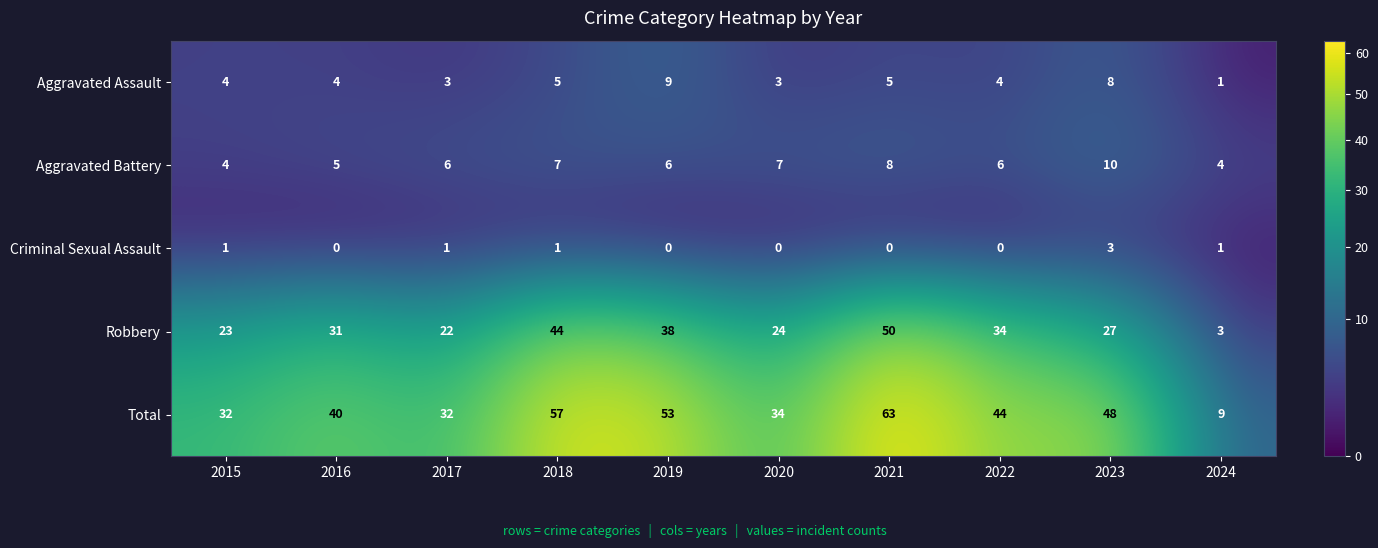

What is the total value across all series at 2018?

114